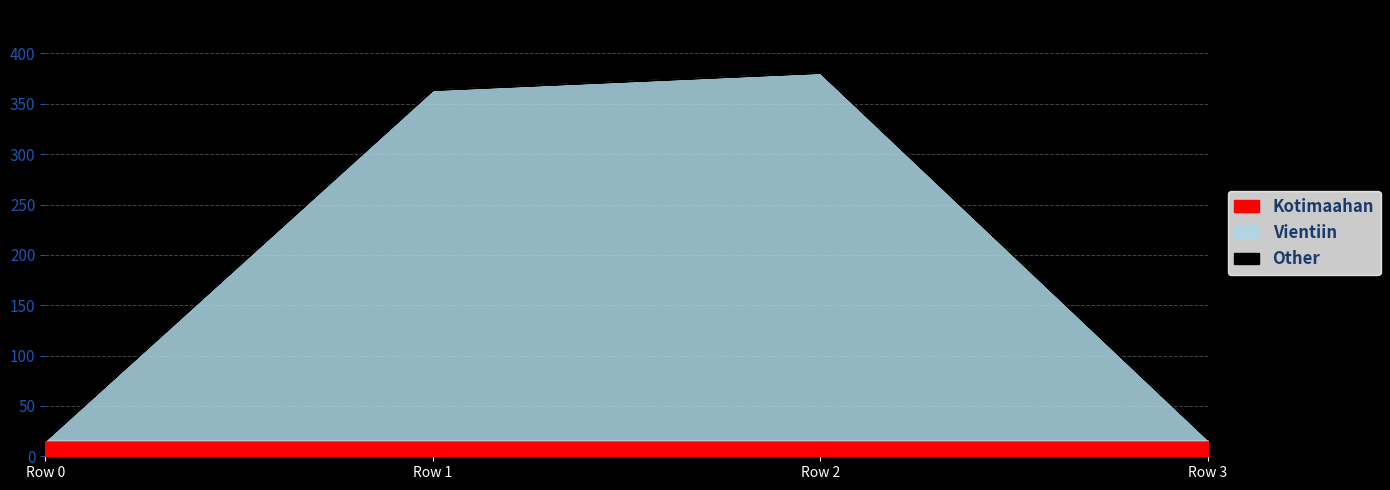

Does the chart have visible grid lines?

Yes